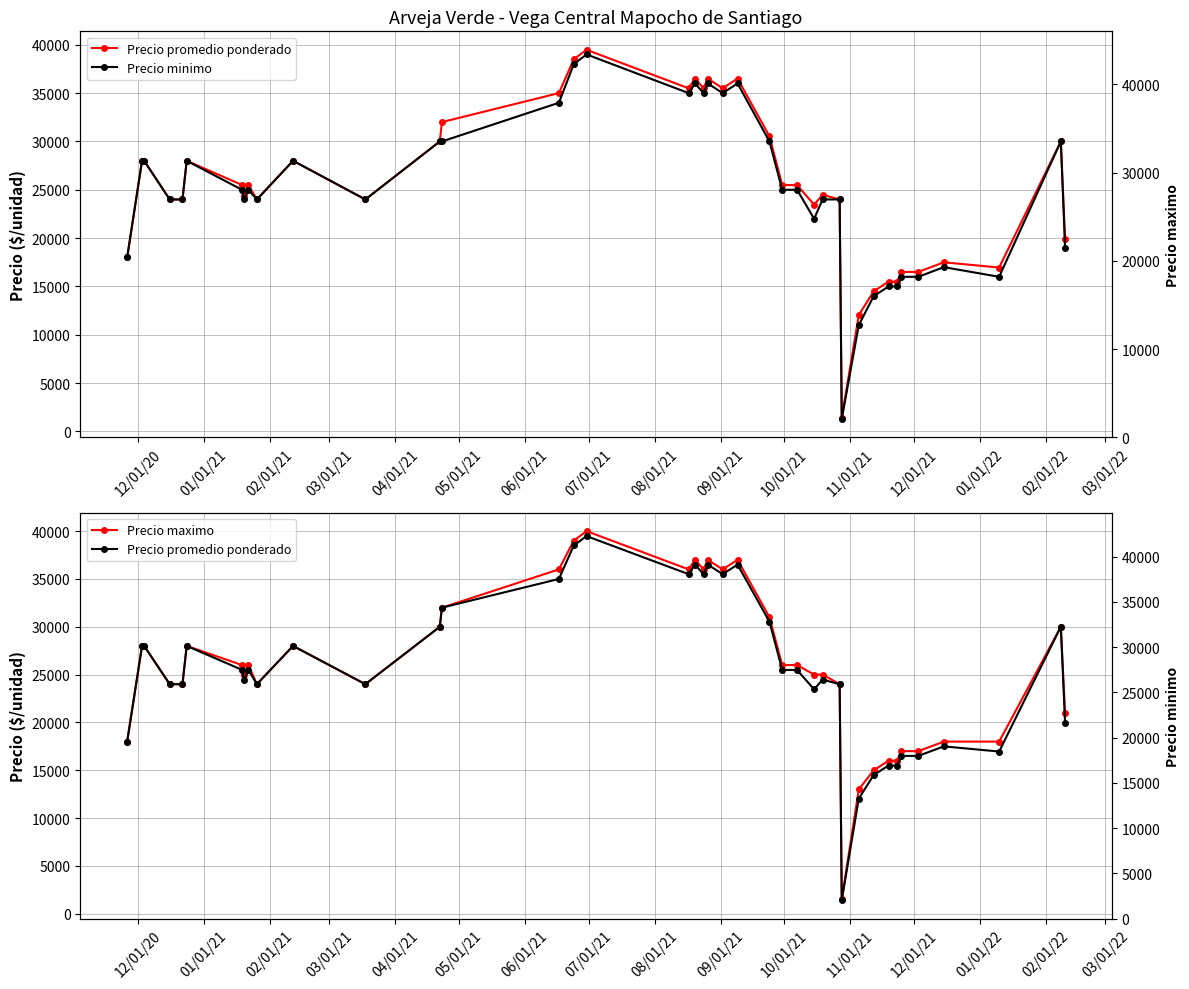

True or false: Precio minimo and Precio maximo intersect in this chart.

False